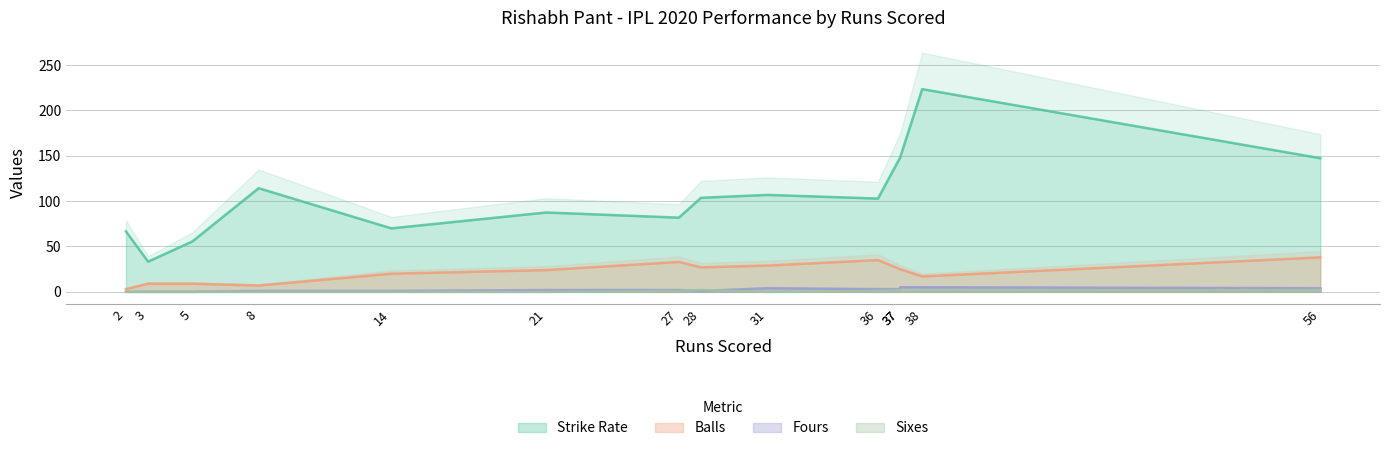

What is the difference between the second highest and second lowest values in the Fours series?

5.0